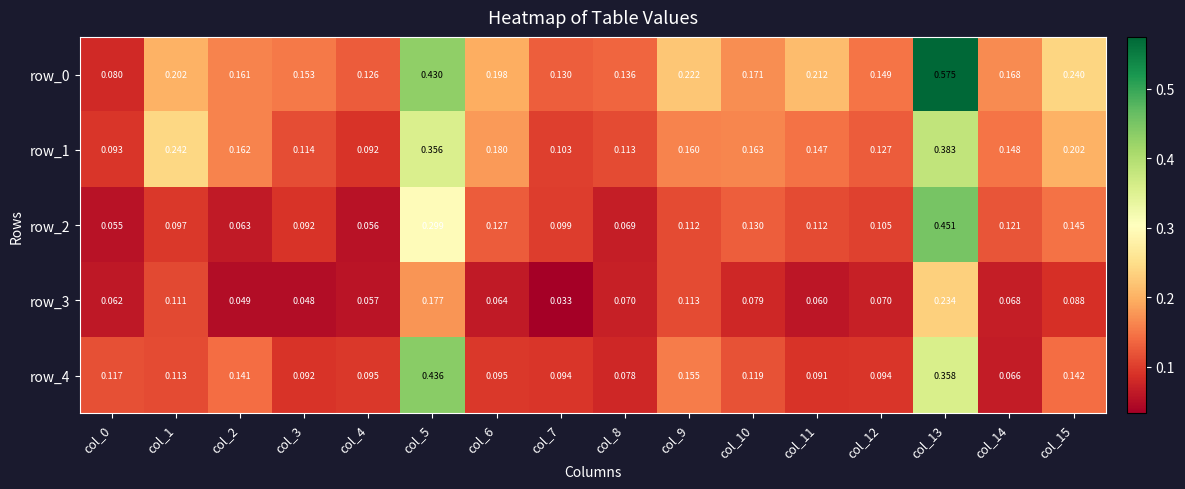

Count the number of data series in this chart.

5